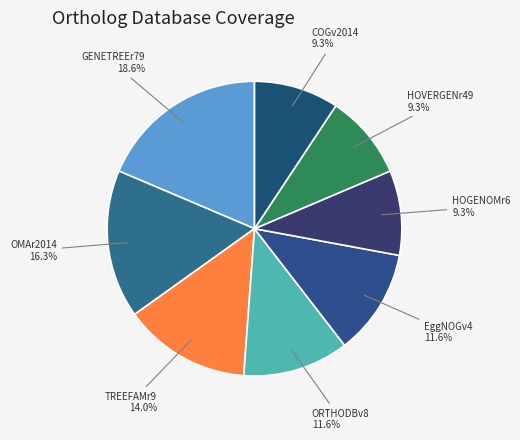

How many segments does this pie chart have?

8